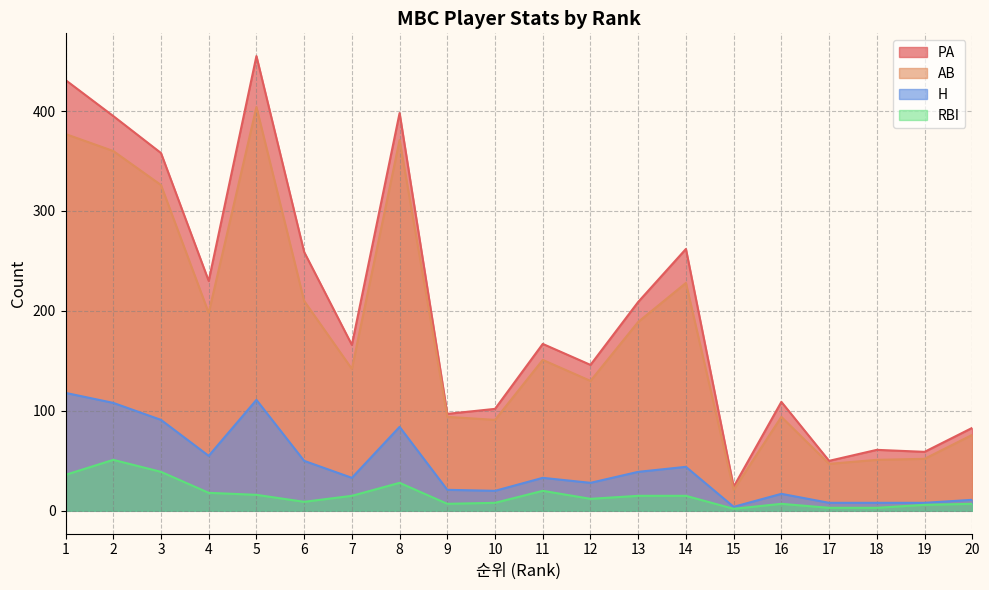

Is it true that AB equals 74 at 18?

False